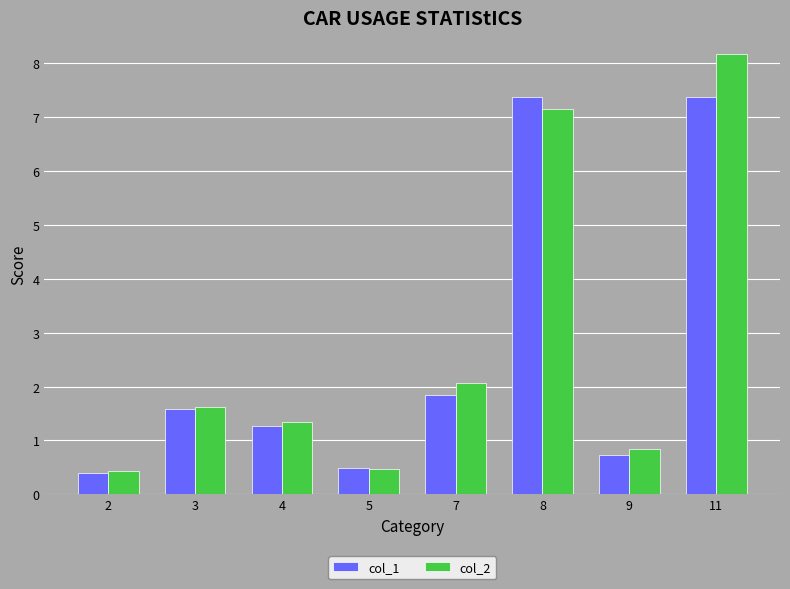

Rank the series by their maximum value, from highest to lowest.

col_2, col_1